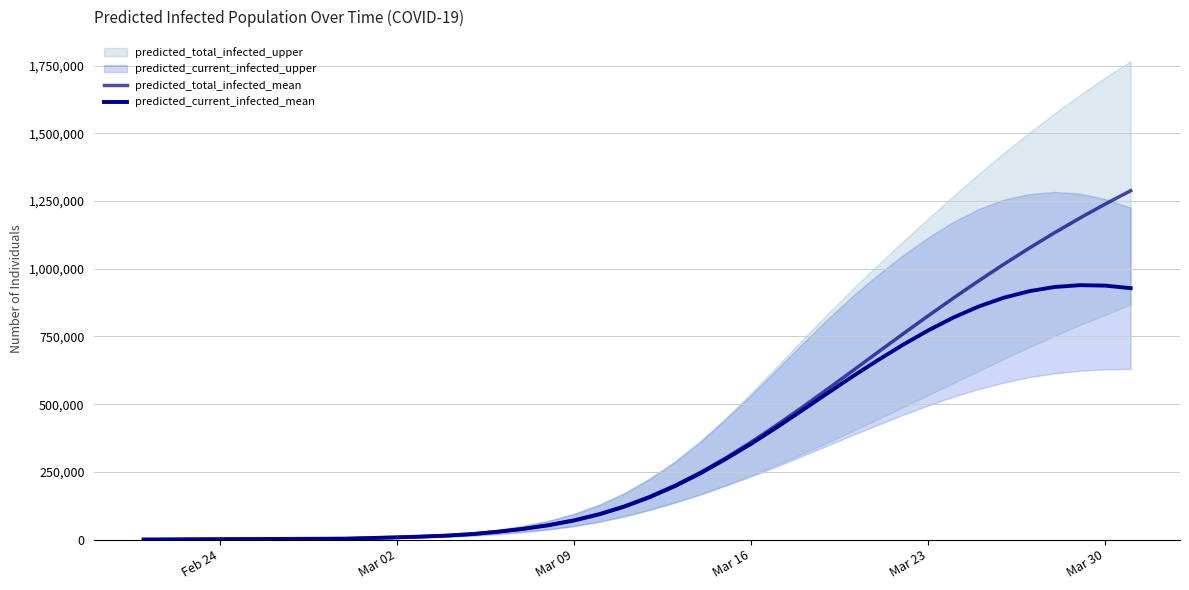

Is this an area chart (filled region under the line)?

No